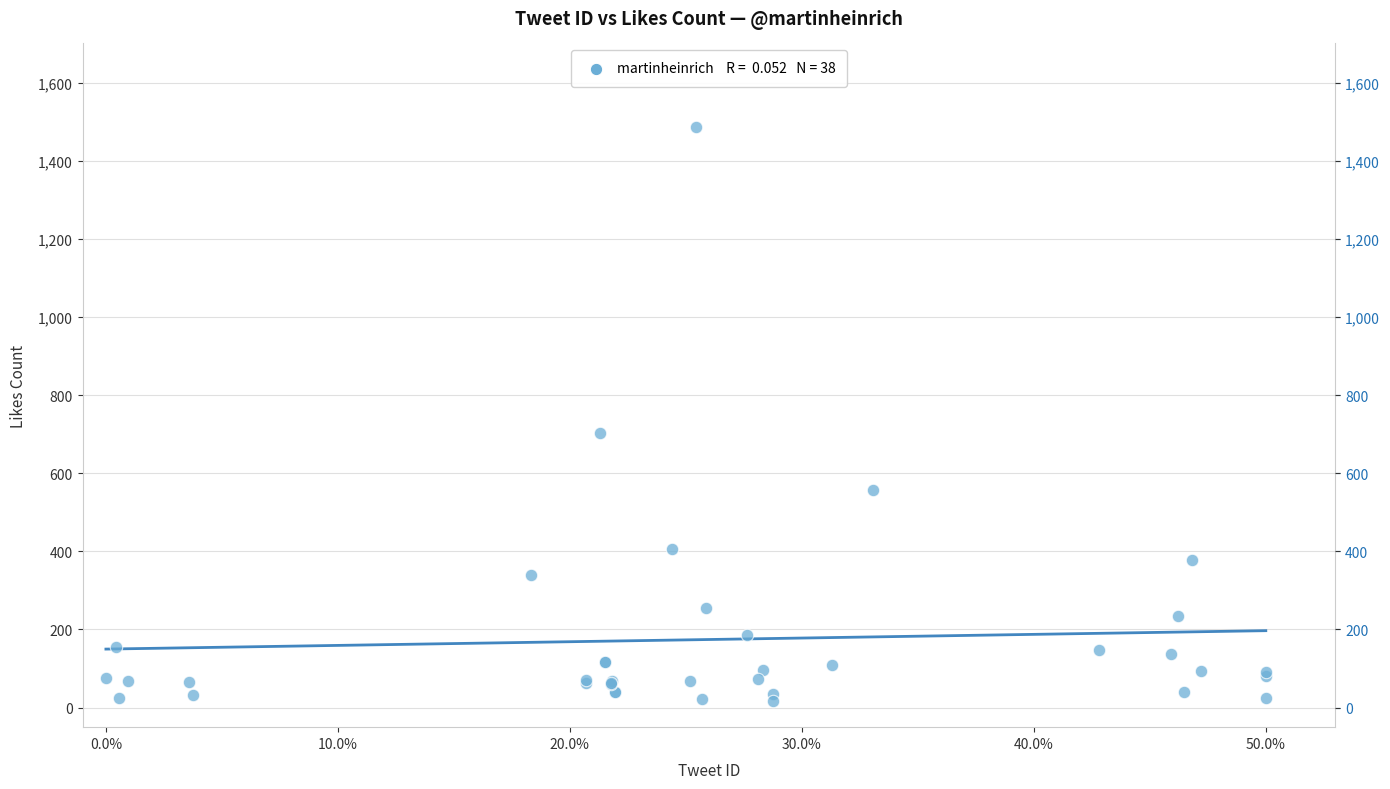

What Y value in the scatter plot is closest to 750?

702